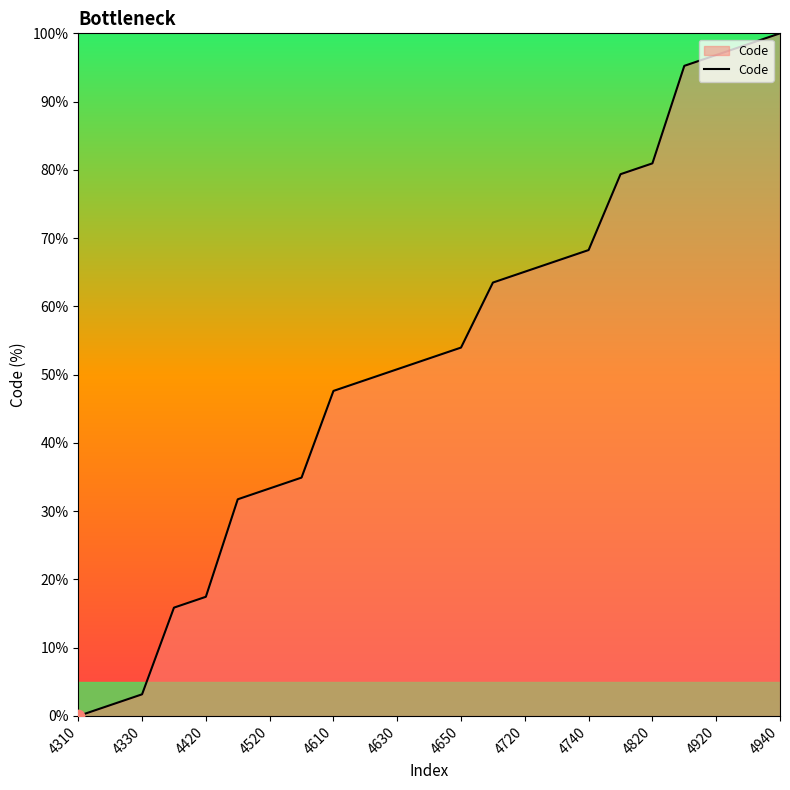

What is the greatest value displayed?

100.0